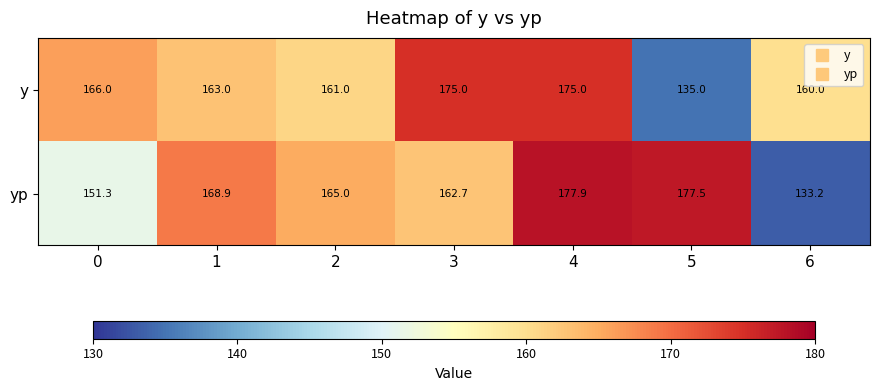

Which label corresponds to the largest value in the chart?

4